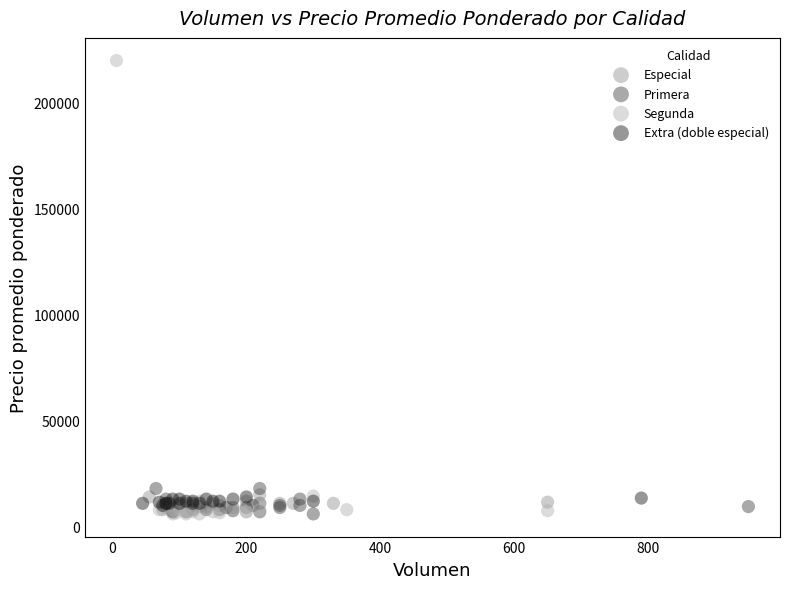

Which series reaches the maximum Y coordinate?

Segunda